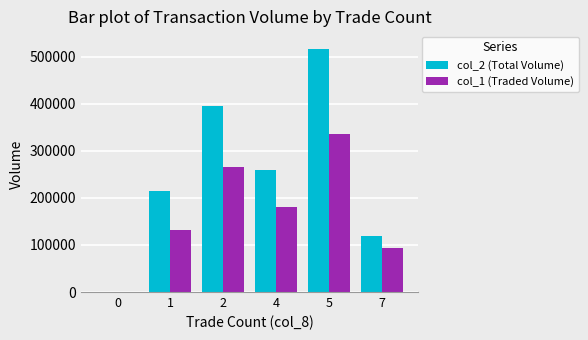

Which series changed the most between 4 and 5?

col_2 (Total Volume)